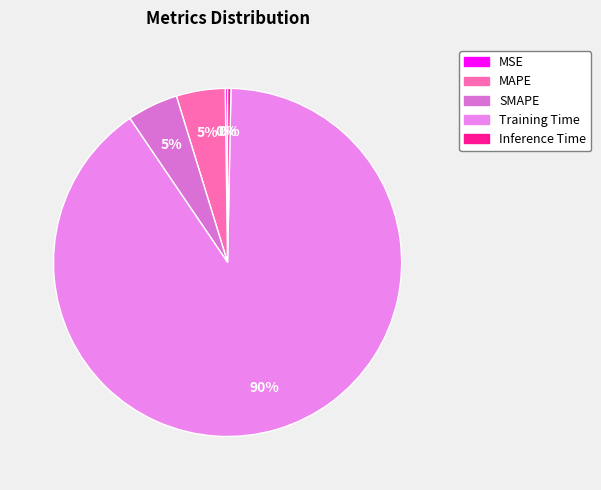

Which slice represents more than half of the pie?

Training Time